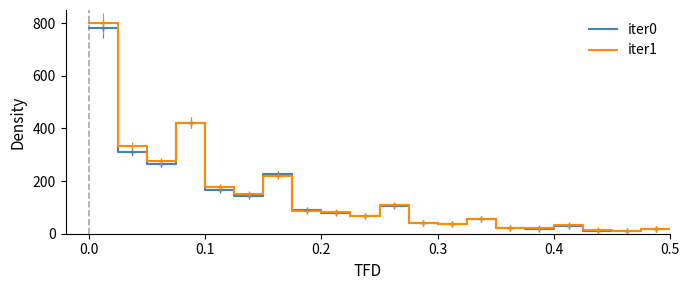

The iter1 series shows 12.4 at 29. True or false?

False